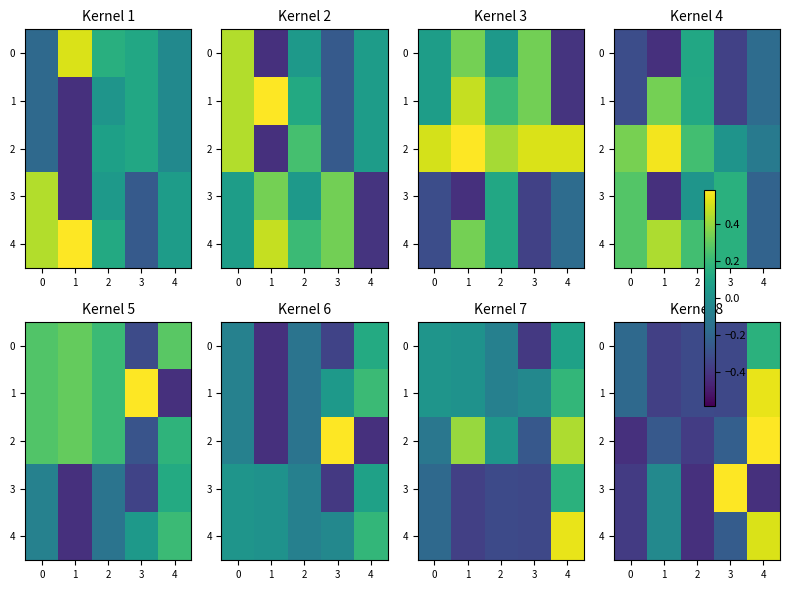

Which has a higher value, 1 or 3?

3